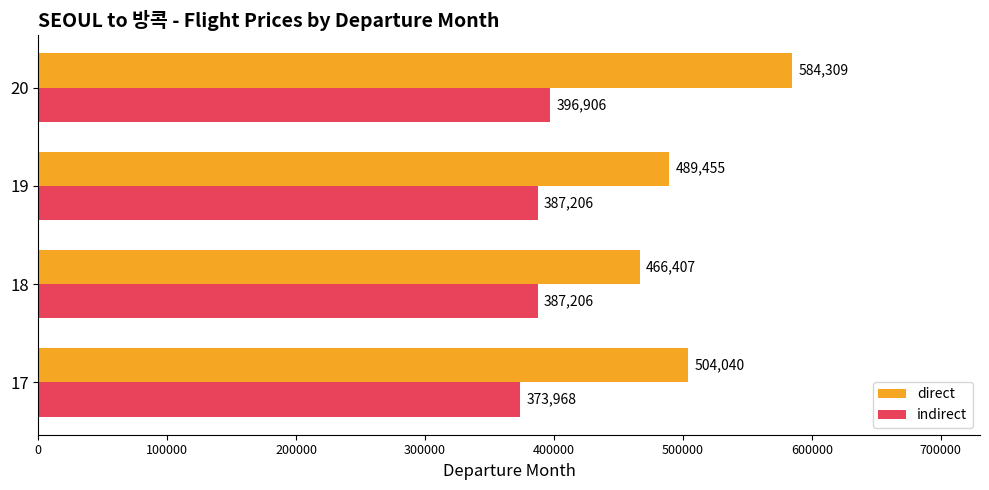

How many indirect values are between 387206 and 396906?

3